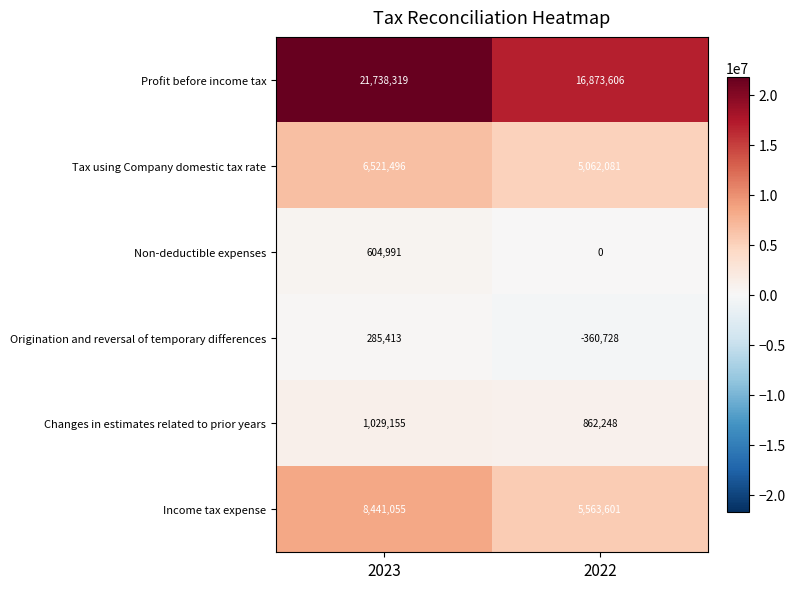

Which label corresponds to the largest value in the chart?

2023